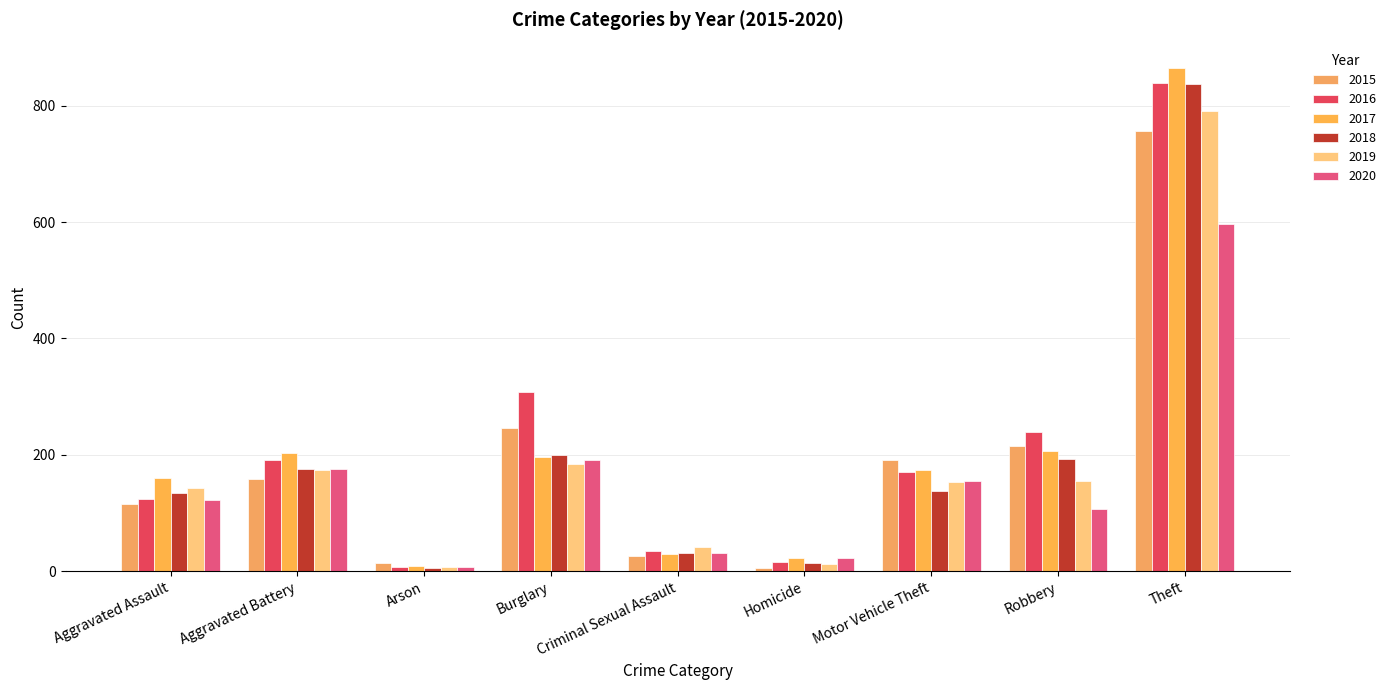

List the series in order of their peak value, lowest first.

2020, 2015, 2019, 2018, 2016, 2017